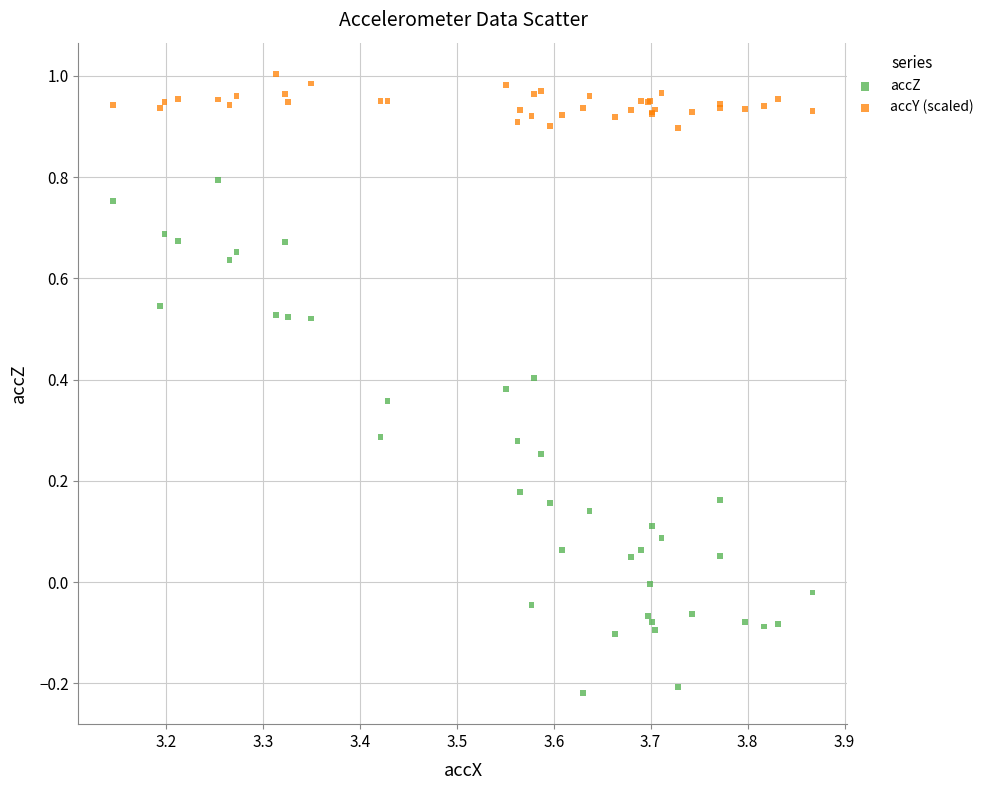

Which series contains the highest Y value?

accY (scaled)